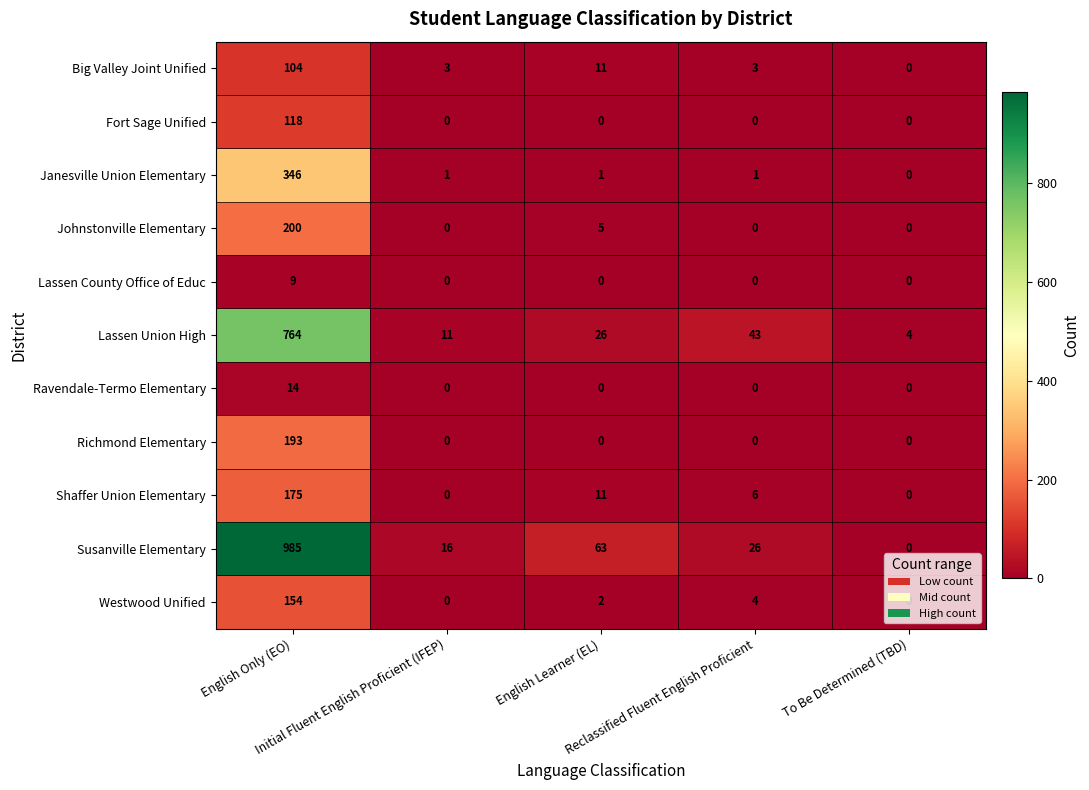

Which series has the largest total across all categories?

Susanville Elementary